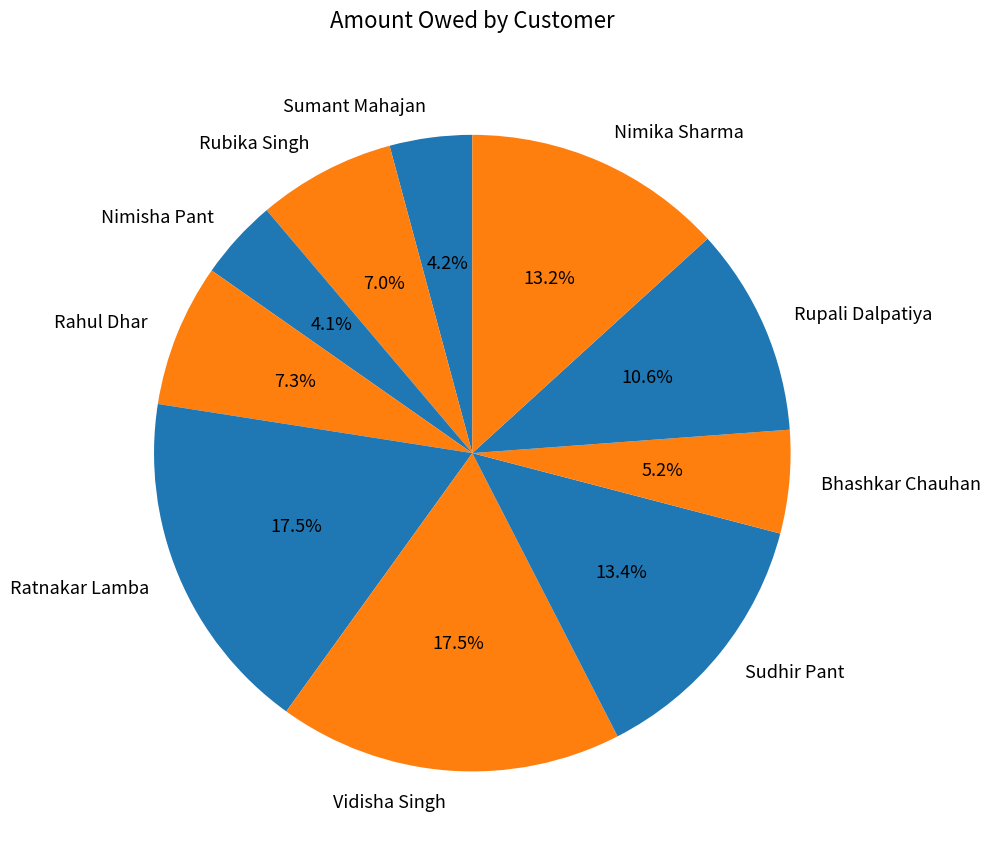

To the nearest percent, what percentage of the pie is Rupali Dalpatiya?

11%